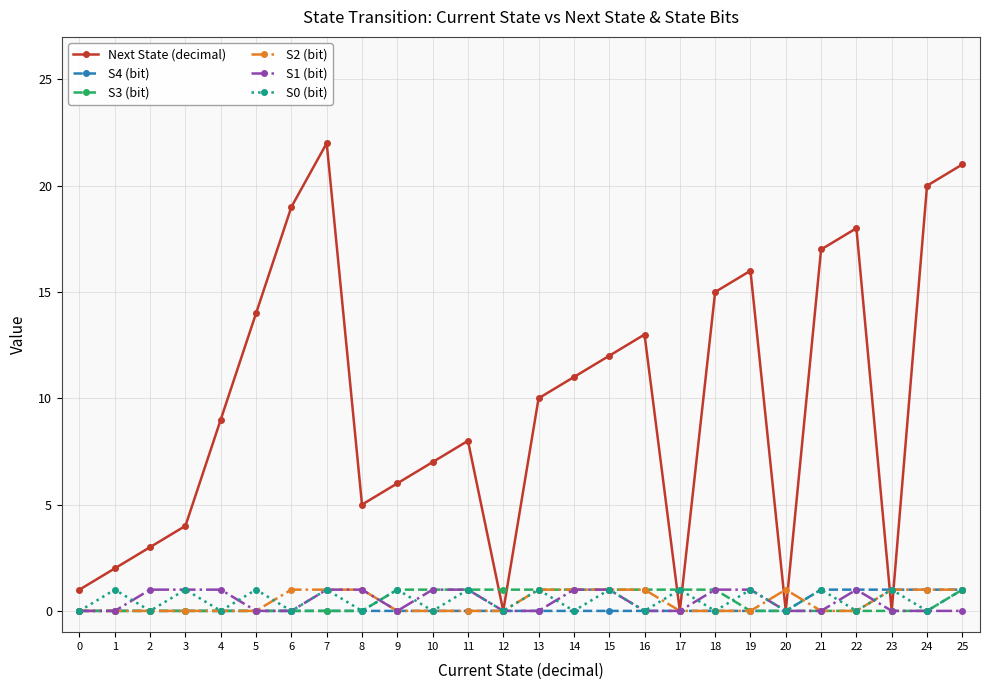

Is this an area chart (filled region under the line)?

No